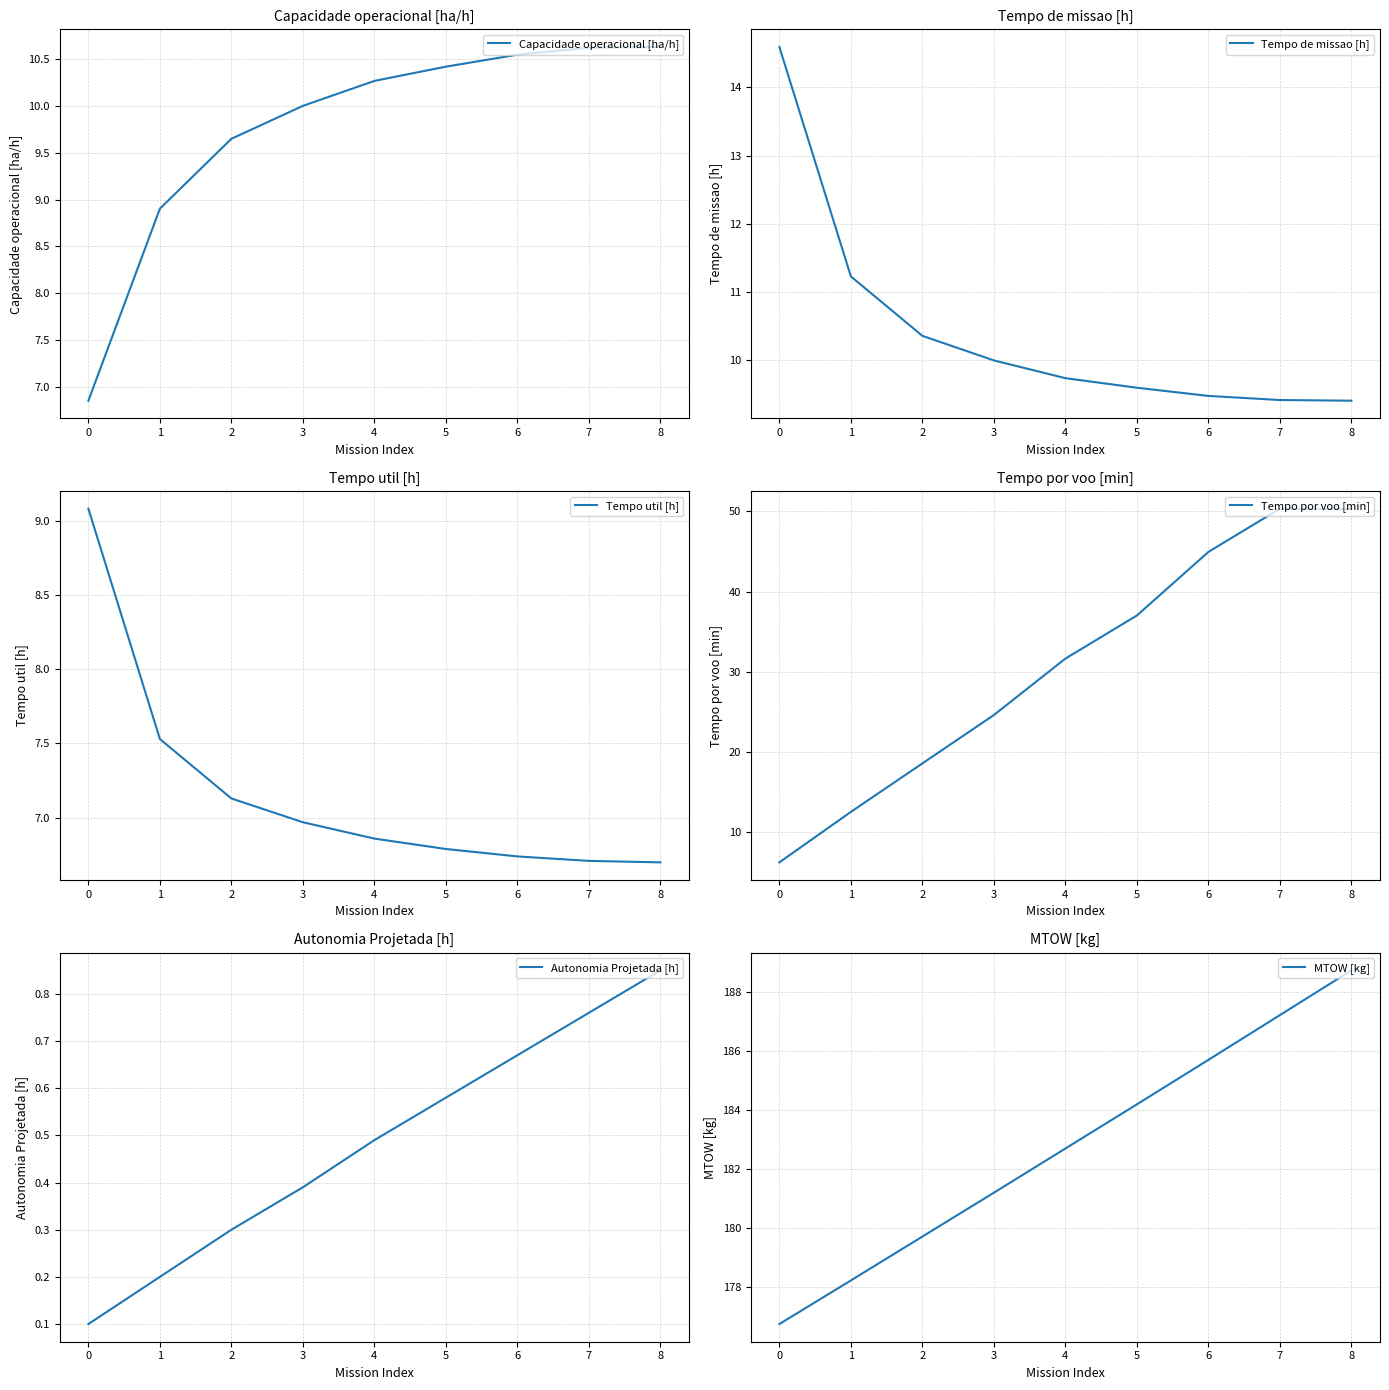

What is the difference between the Tempo por voo [min] values at 4 and 7?

18.7